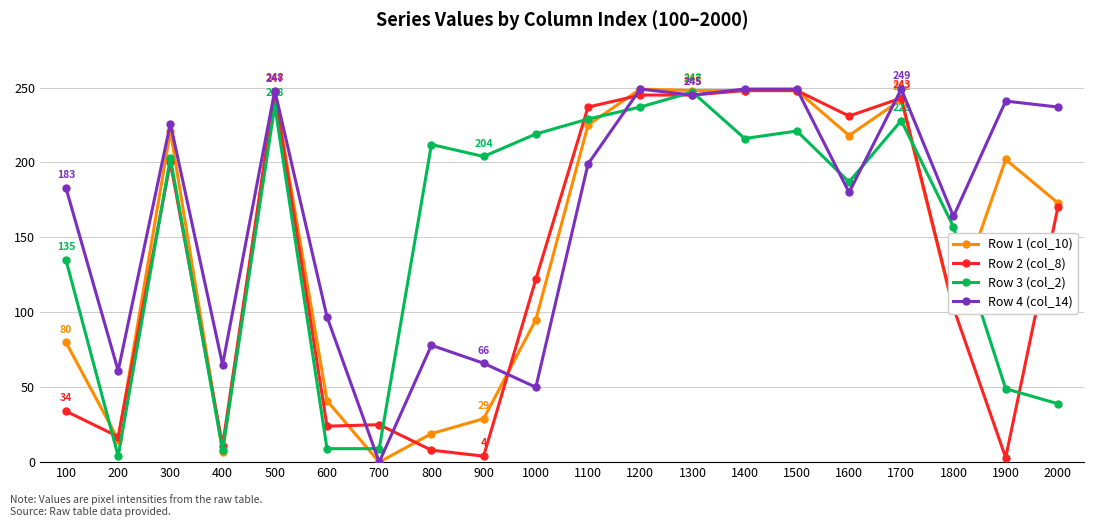

Is it true that Row 1 (col_10) equals -93 at 700?

False